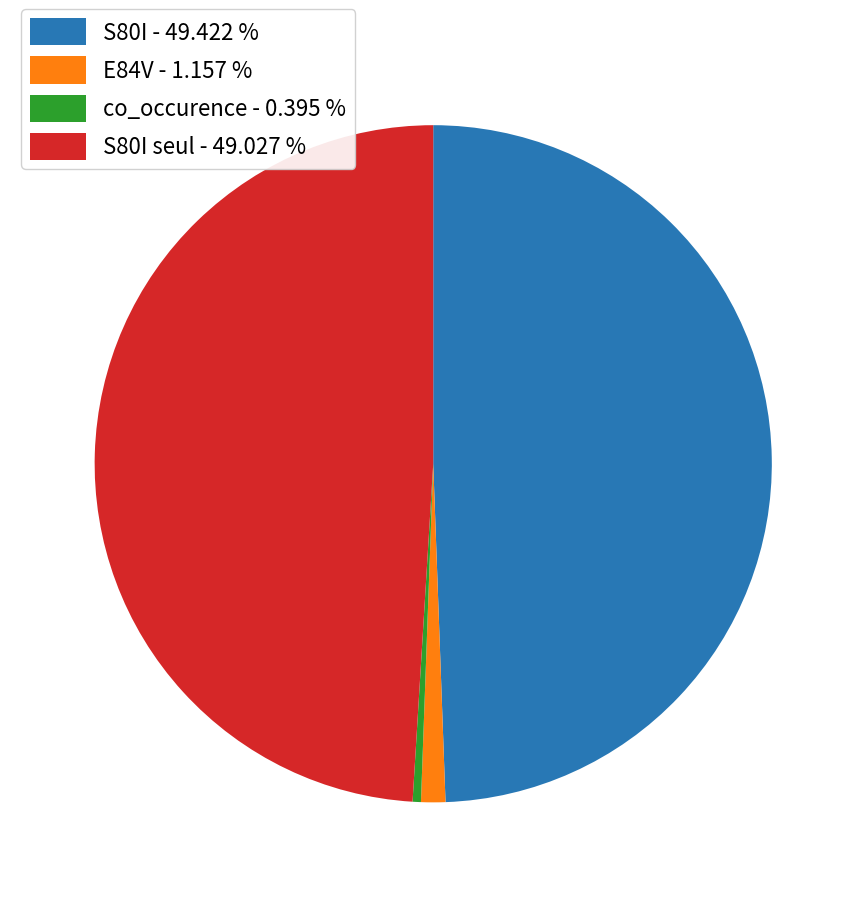

Between co_occurence - 0.395 % and S80I - 49.422 %, which is larger?

S80I - 49.422 %